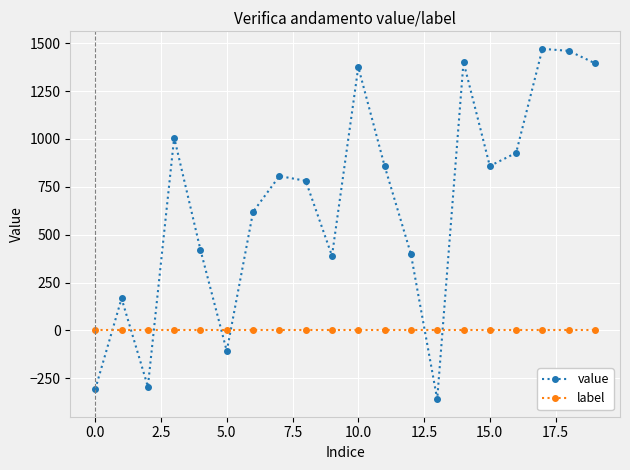

What is the minimum value shown in the chart?

-359.5